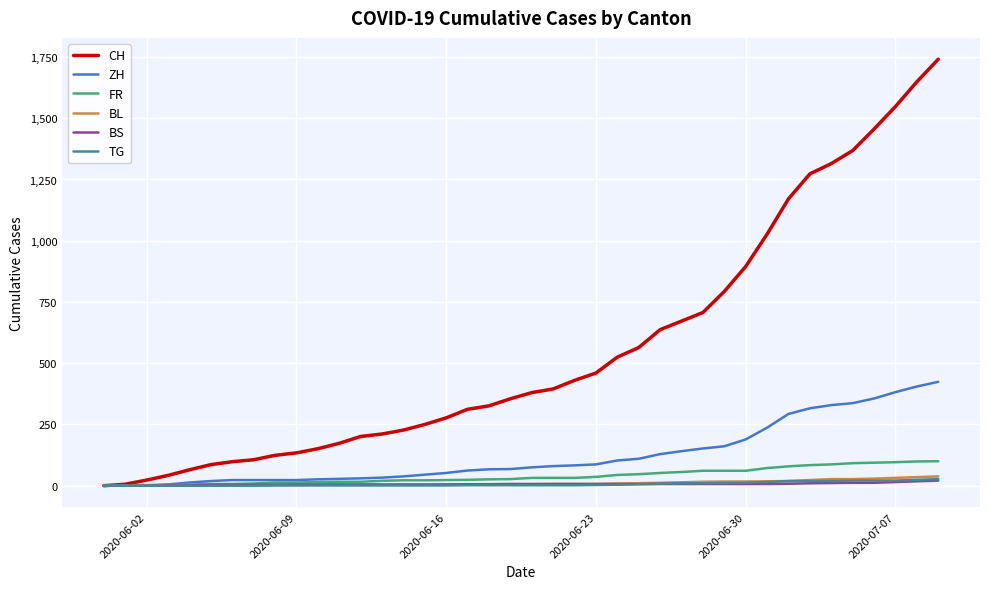

Which series has the widest spread of values?

CH